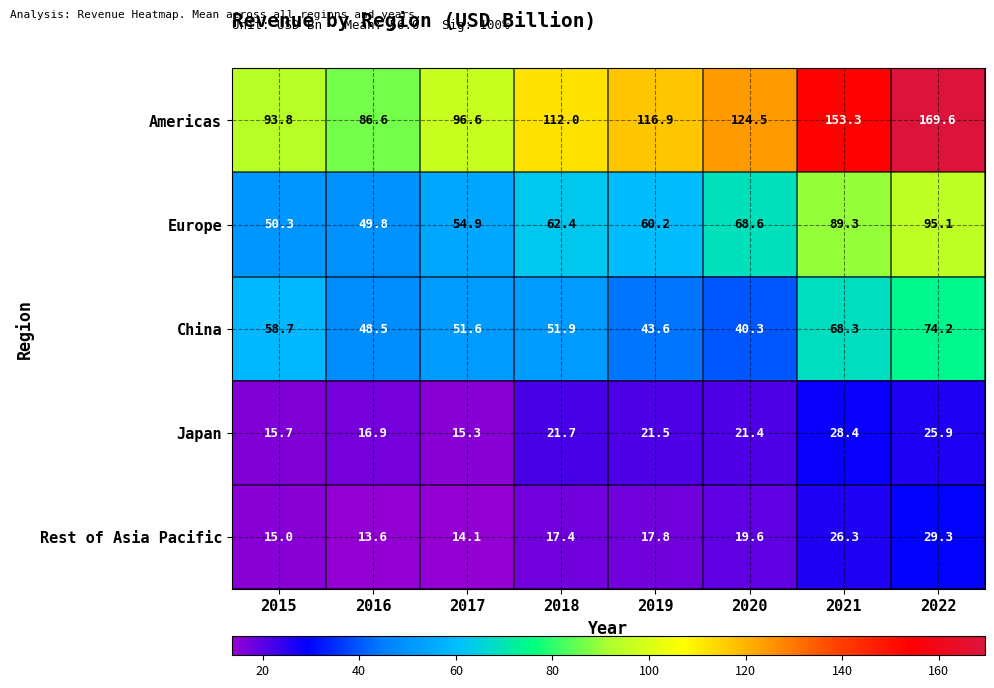

What is the greatest value displayed?

169.6